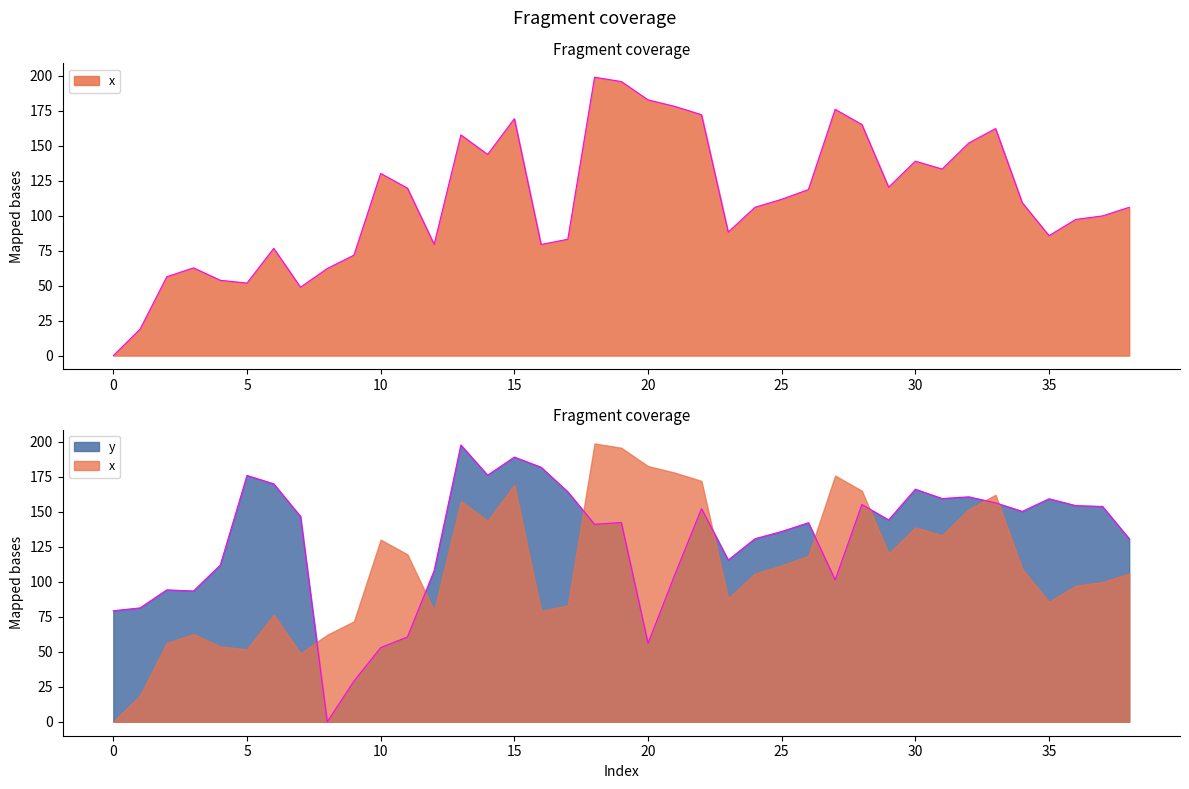

Reading left to right, transcribe all the data shown in this chart.

x: 0=0.0	1=18.9	2=56.3	3=62.7	4=53.8	5=51.8	6=76.6	7=48.9	8=62.2	9=71.8	10=130.1	11=119.6	12=79.5	13=157.7	14=143.7	15=169.2	16=79.4	17=83.1	18=198.9	19=195.8	20=182.7	21=178.0	22=172.1	23=88.2	24=106.0	25=111.7	26=118.6	27=175.9	28=165.1	29=120.3	30=138.9	31=133.3	32=151.9	33=162.2	34=109.2	35=85.7	36=97.3	37=99.8	38=106.0
y: 0=79.4	1=81.4	2=94.3	3=93.5	4=112.0	5=176.0	6=170.0	7=146.8	8=0.0	9=29.1	10=53.0	11=60.6	12=108.0	13=197.8	14=176.2	15=189.1	16=181.9	17=164.3	18=141.1	19=142.4	20=56.1	21=105.1	22=152.3	23=115.6	24=130.8	25=136.0	26=142.3	27=101.4	28=155.2	29=144.3	30=166.2	31=159.5	32=160.7	33=156.4	34=150.4	35=159.3	36=154.5	37=153.9	38=130.8